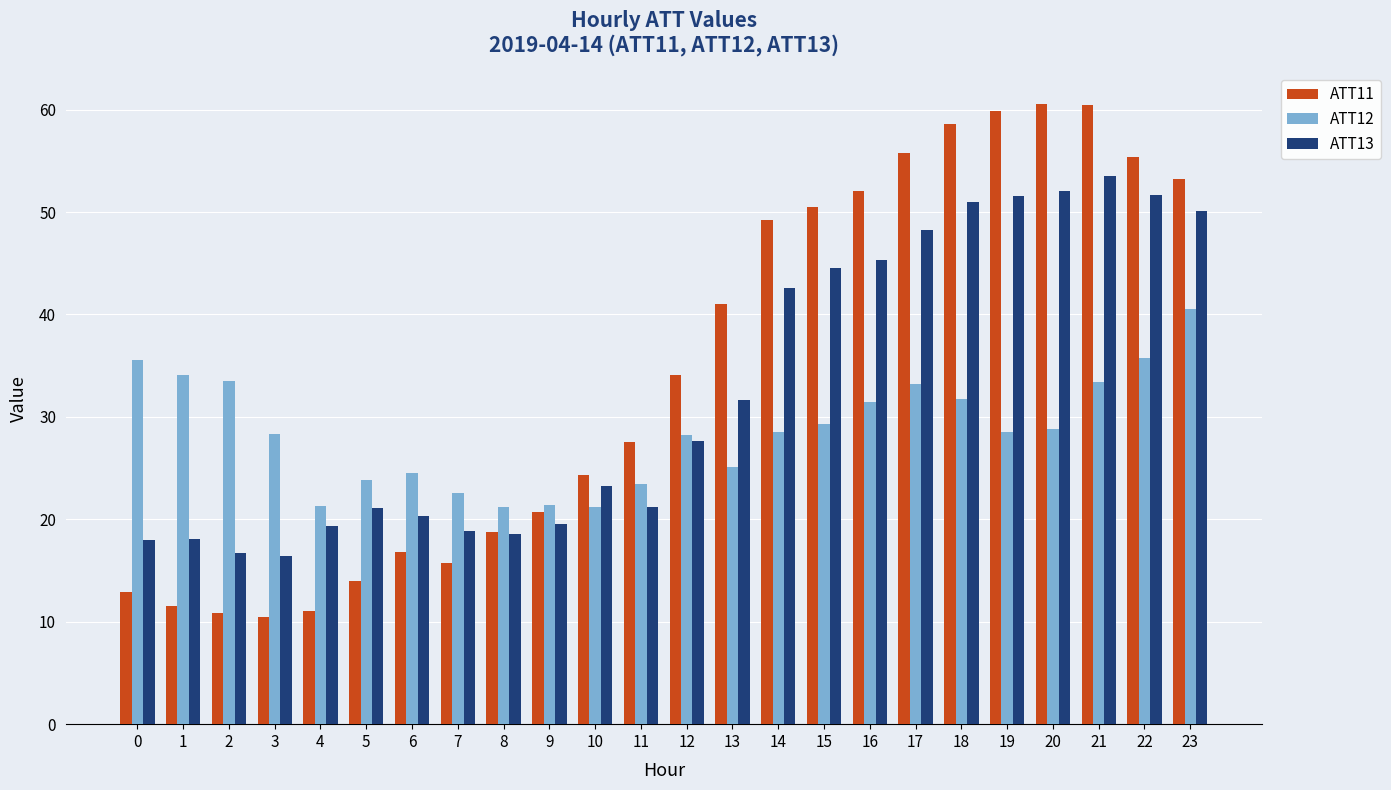

How many values in the ATT11 series exceed 34?

12